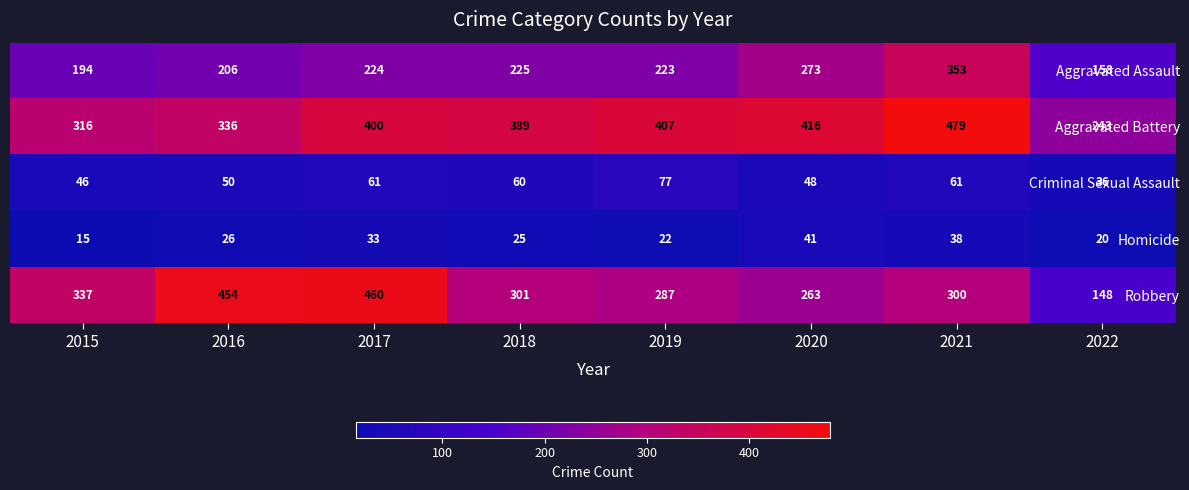

What is the sum of the Aggravated Assault values at 2020 and 2017?

497